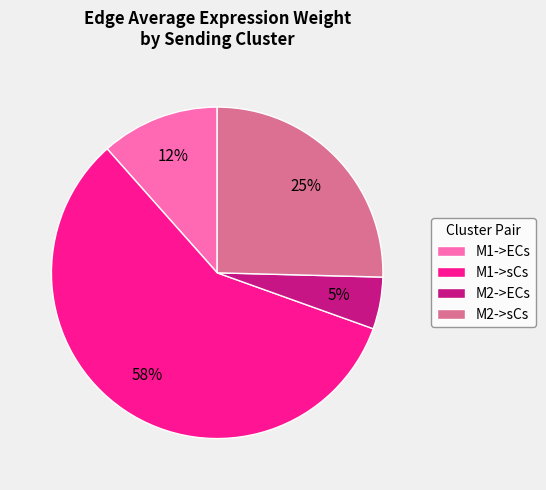

What is the majority slice?

M1->sCs